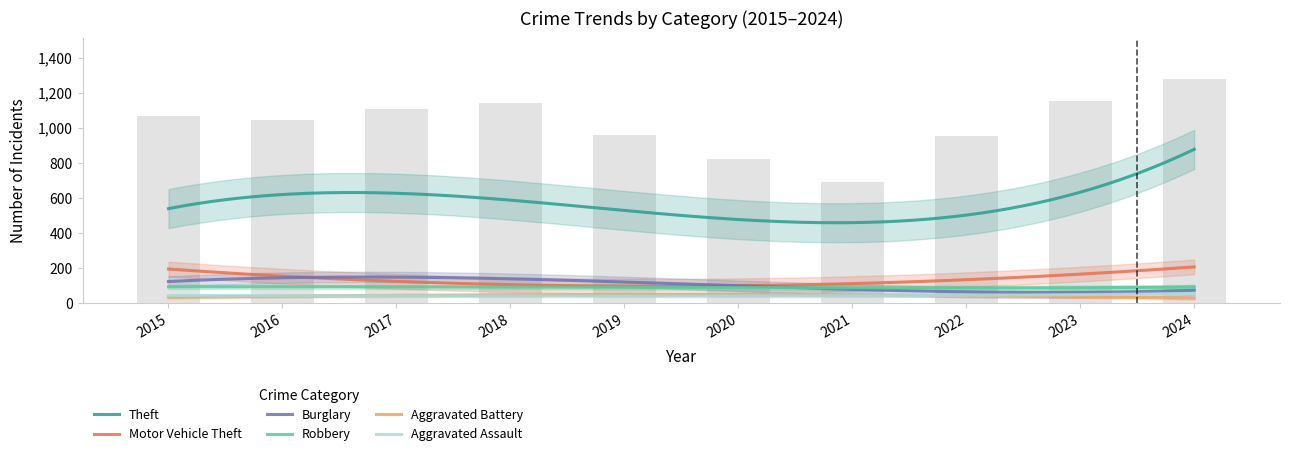

What is the sum of all Motor Vehicle Theft values?

1389